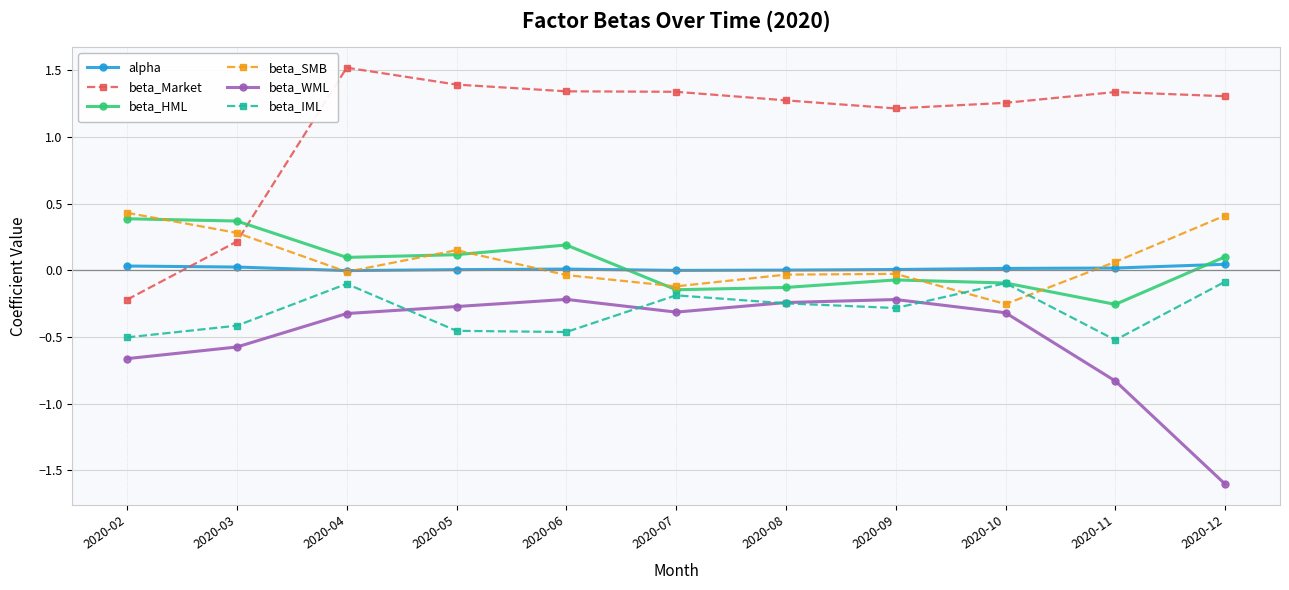

True or false: beta_HML and beta_WML intersect in this chart.

False